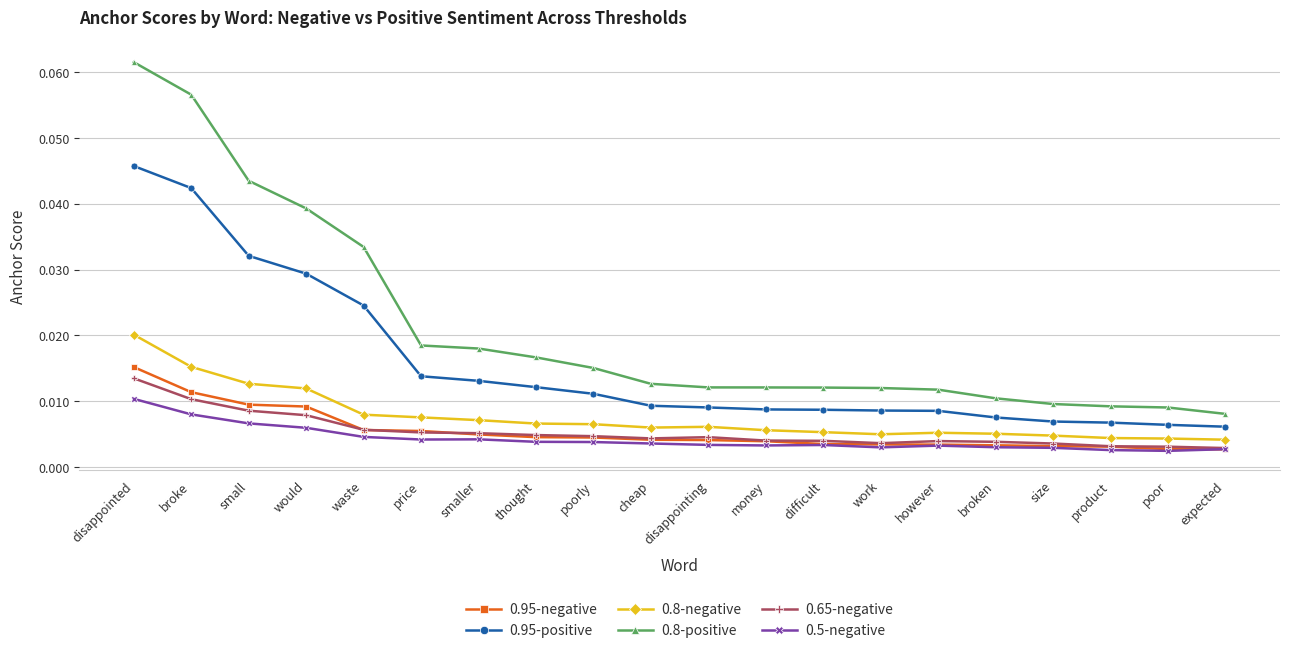

Which label corresponds to the largest value in the chart?

disappointed